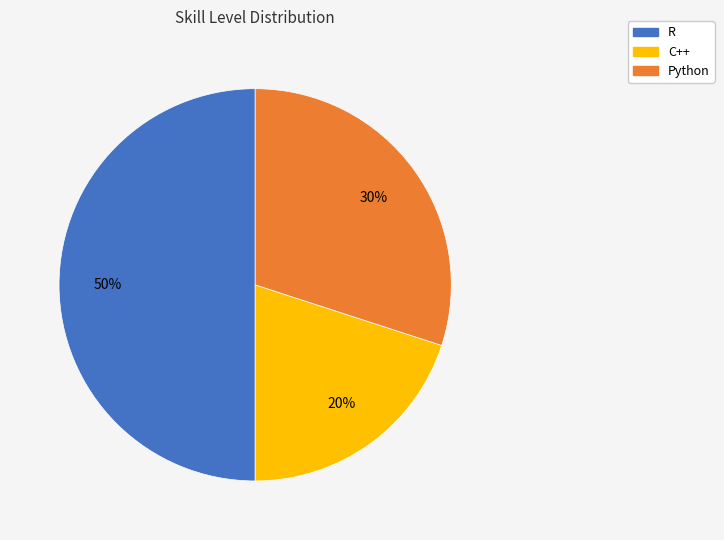

Approximately how many times larger is the value at R compared to C++?

2.5